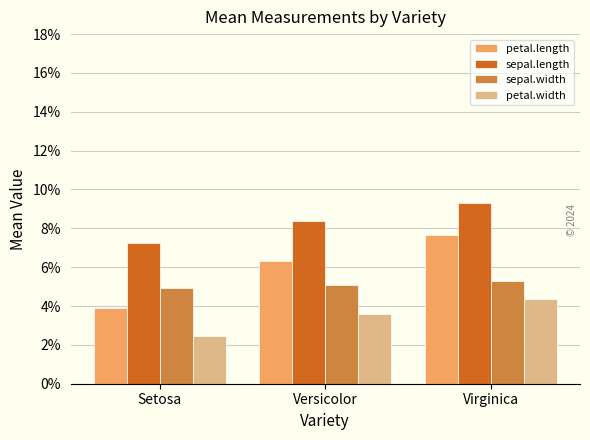

What is the approximate value of sepal.width at Setosa?

5.0